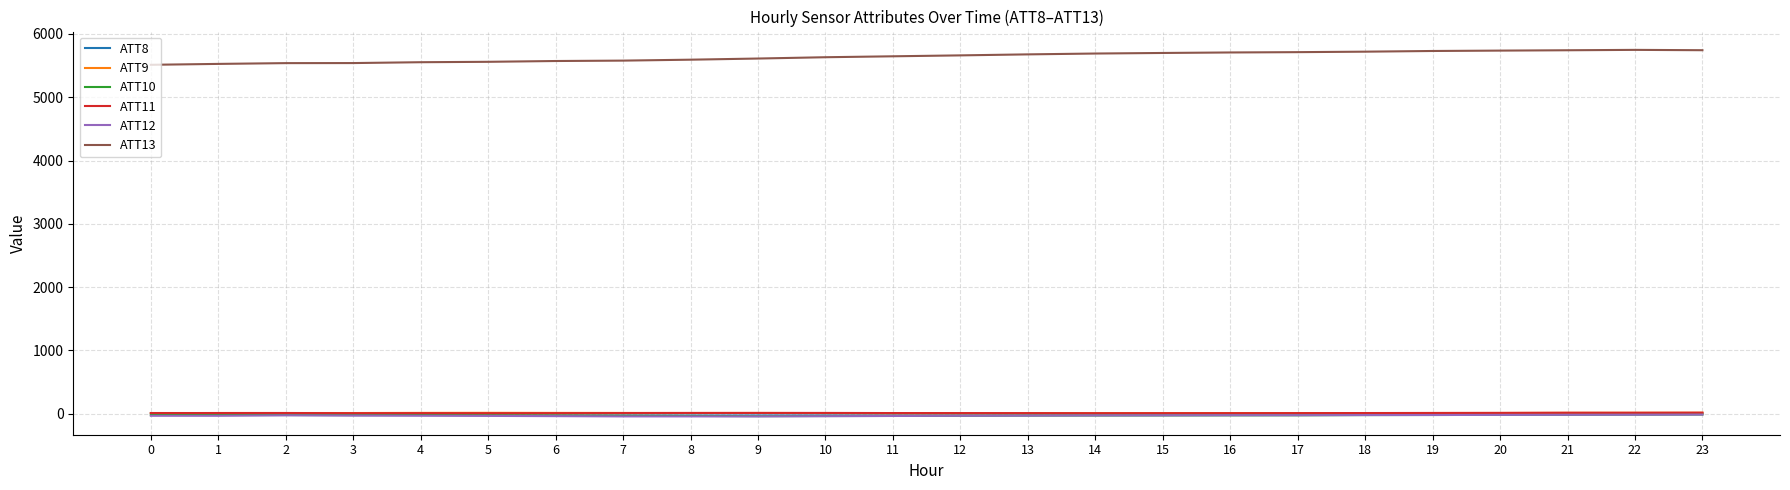

True or false: ATT10 and ATT13 cross at least once.

False